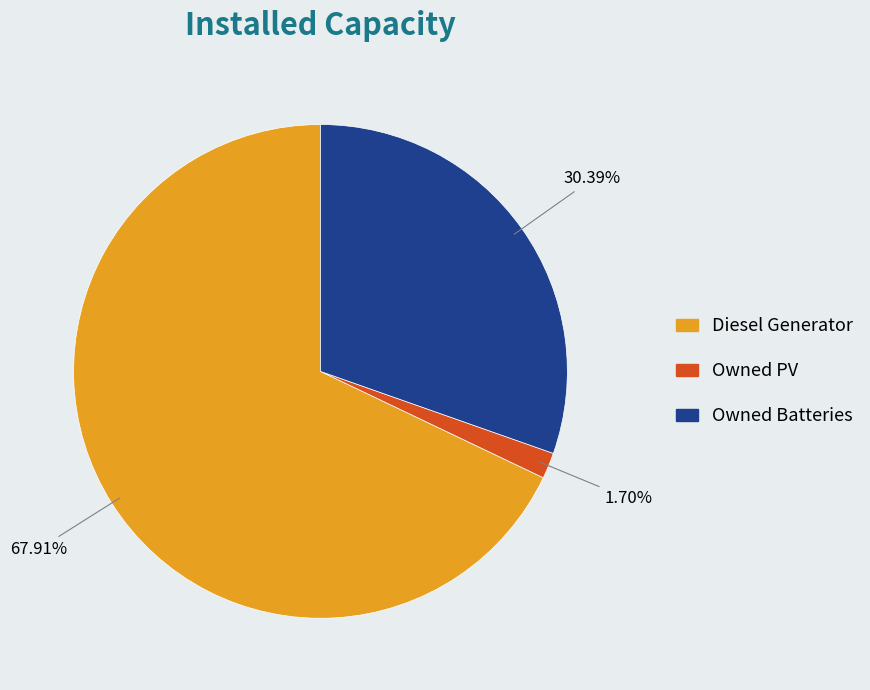

Between Diesel Generator and Owned Batteries, which is larger?

Diesel Generator